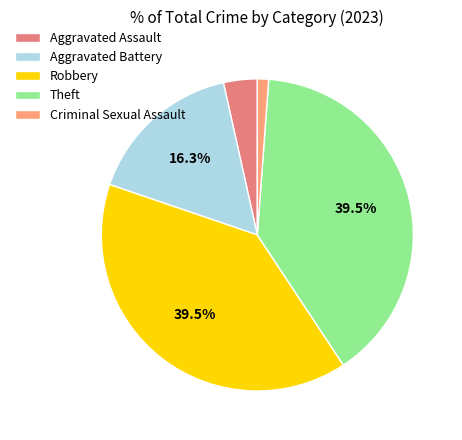

Does any single category account for the majority?

No